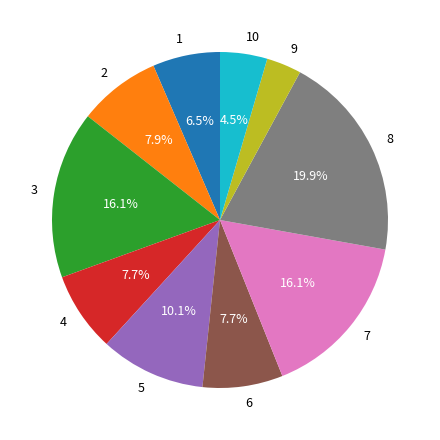

To the nearest percent, what is the difference between the largest and smallest slice percentages?

17%